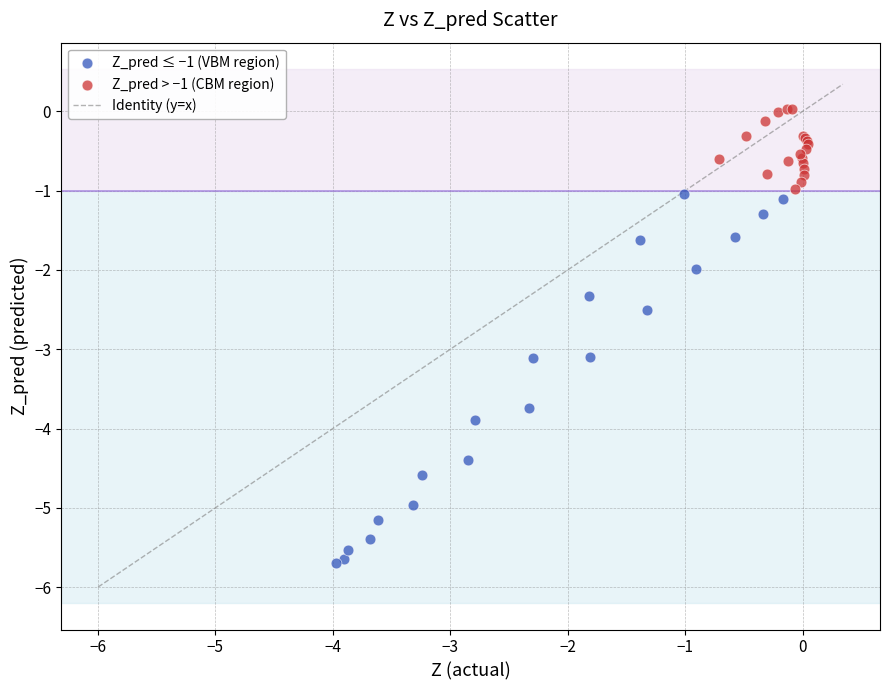

Which series contains the lowest Y value?

Z_pred ≤ −1 (VBM region)